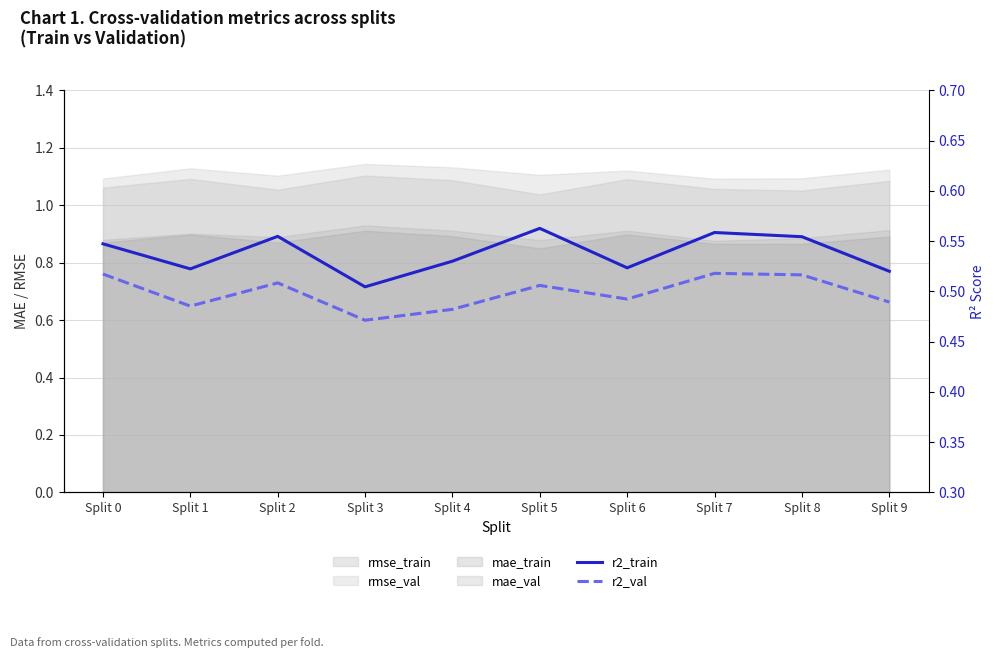

List the labels in order of r2_val value, smallest first.

Split 3, Split 4, Split 1, Split 9, Split 6, Split 5, Split 2, Split 8, Split 0, Split 7